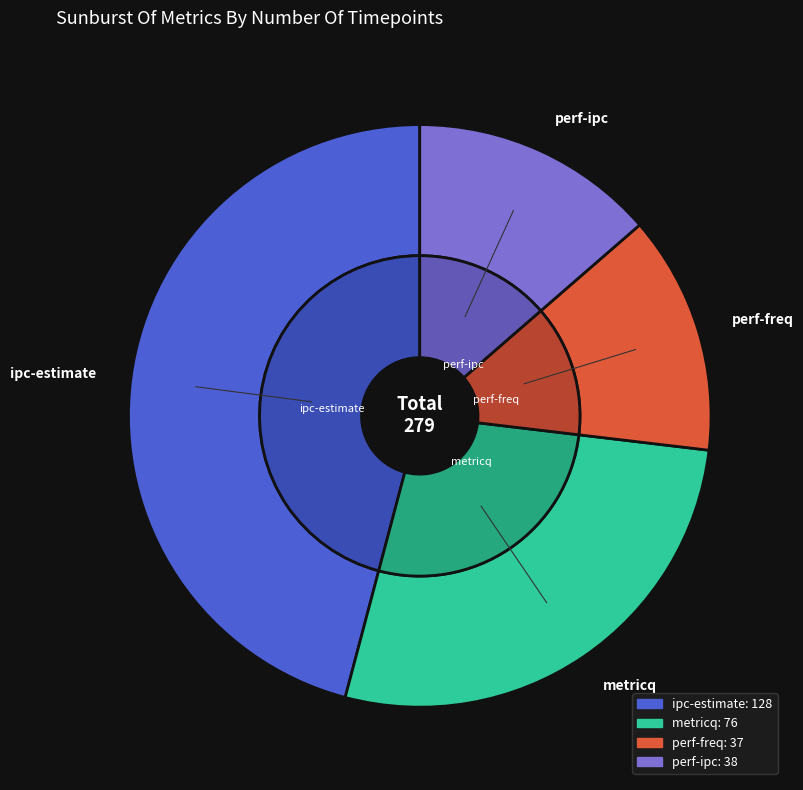

To the nearest percent, what portion does perf-freq represent?

13%